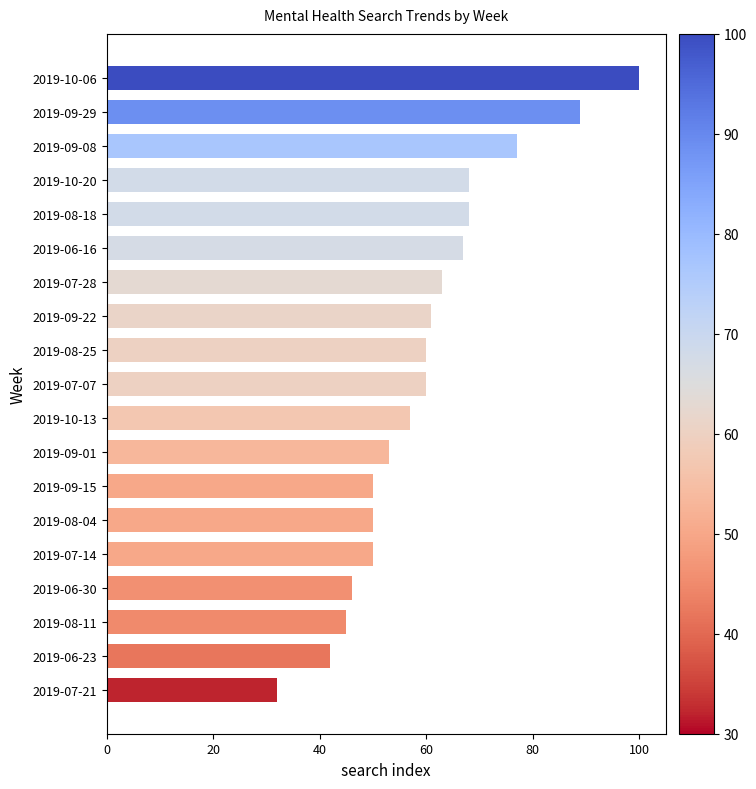

The chart shows a value of 30 at 2019-06-16. True or false?

False